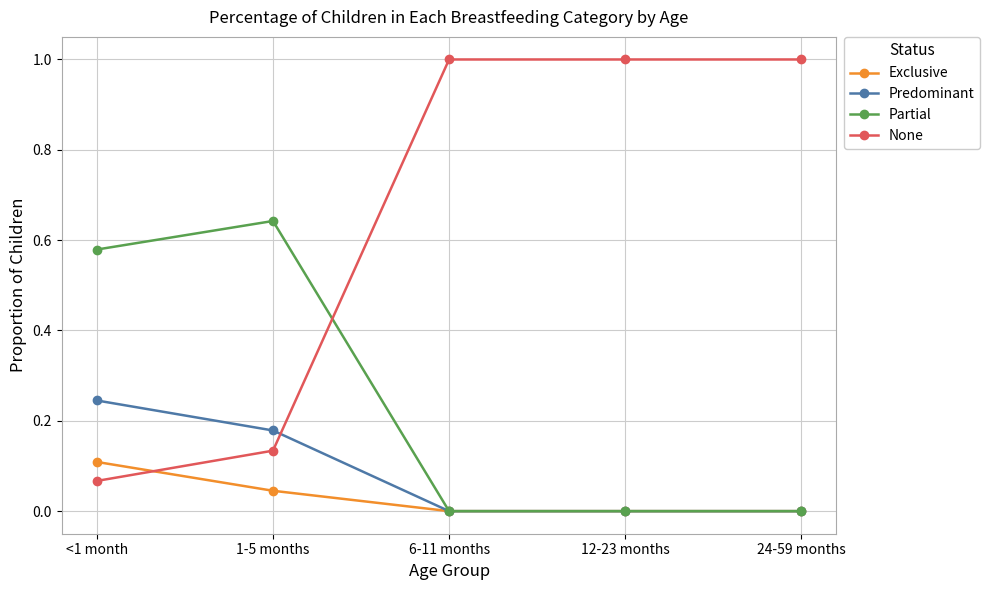

At which label does Exclusive reach its peak?

<1 month